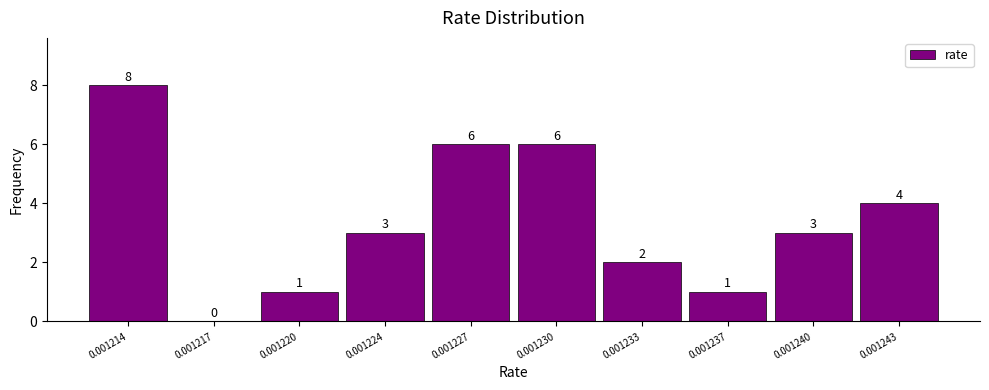

Reading left to right, transcribe all the data shown in this chart.

0.001214=8	0.001217=0	0.001220=1	0.001224=3	0.001227=6	0.001230=6	0.001233=2	0.001237=1	0.001240=3	0.001243=4